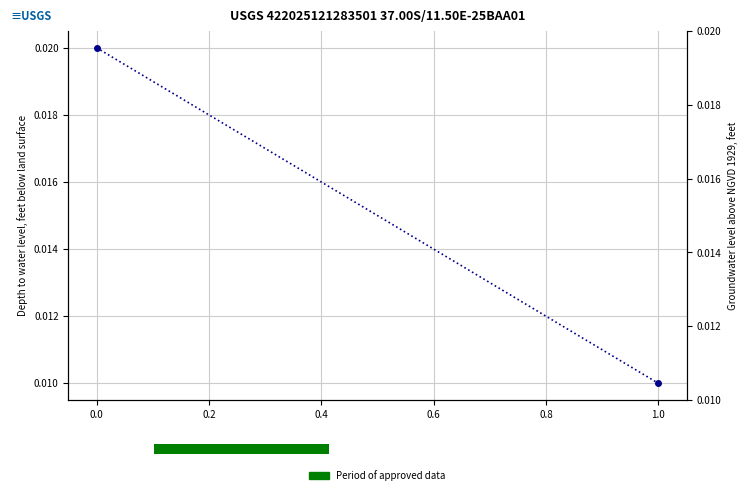

The value at 0.0 is 0.0. True or false?

False